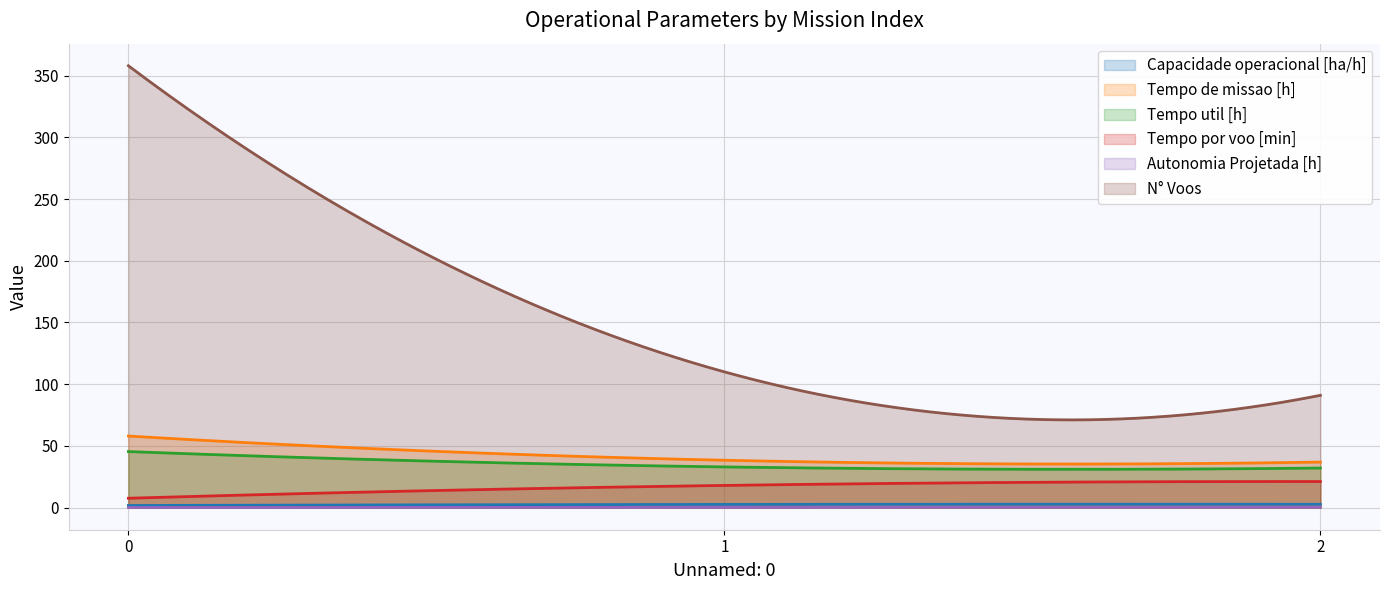

List the labels in order of Autonomia Projetada [h] value, smallest first.

0, 1, 2